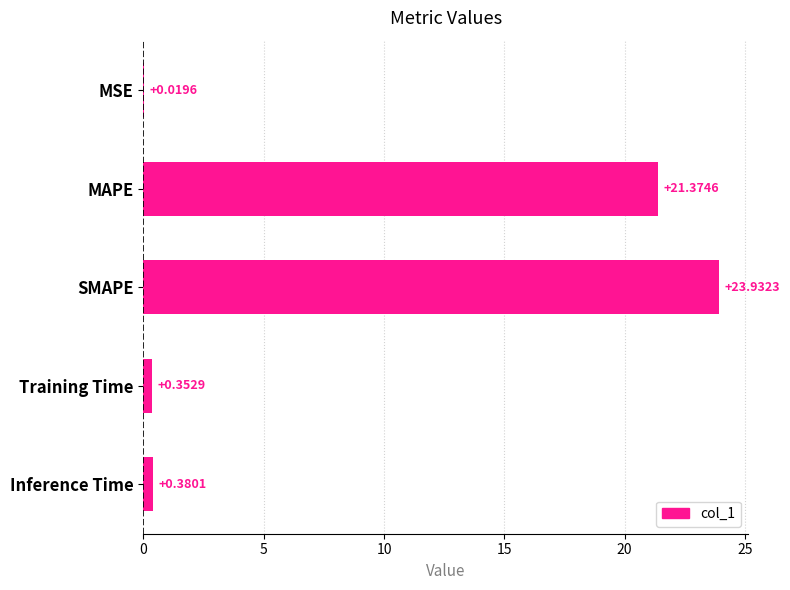

At which label is the value closest to 11?

MAPE